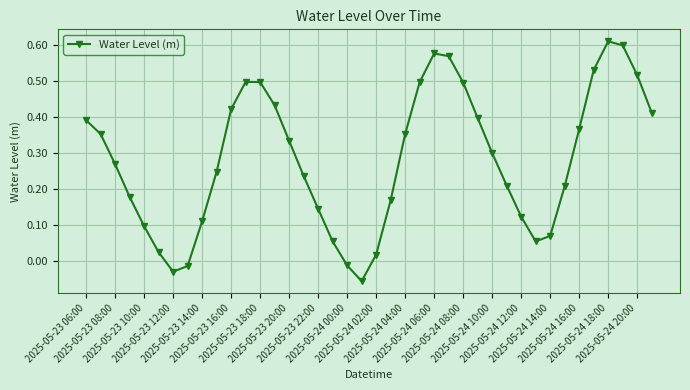

What is the sum of all values?

11.3